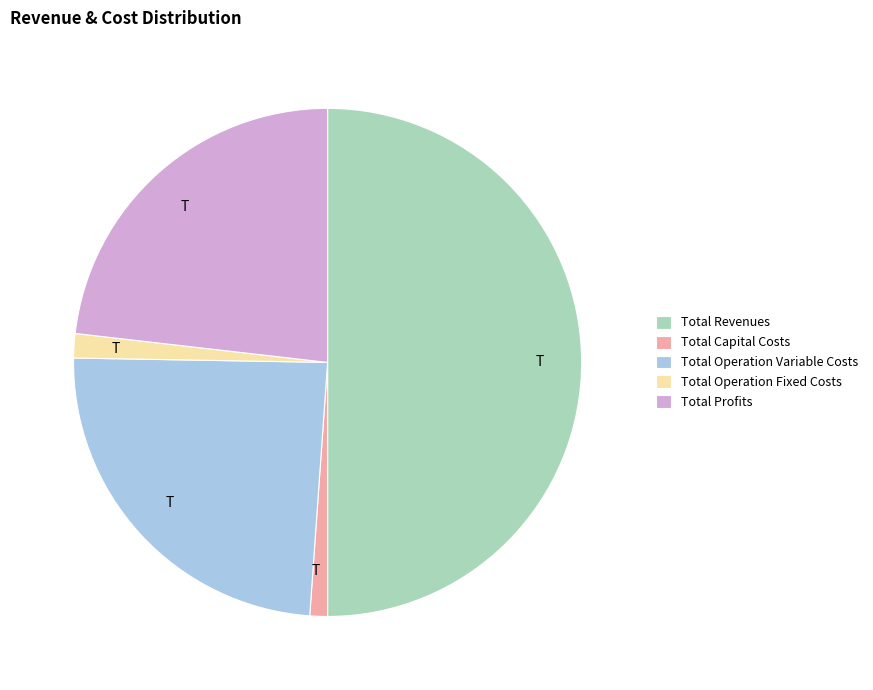

Does Total Operation Fixed Costs represent more than half of the total?

No